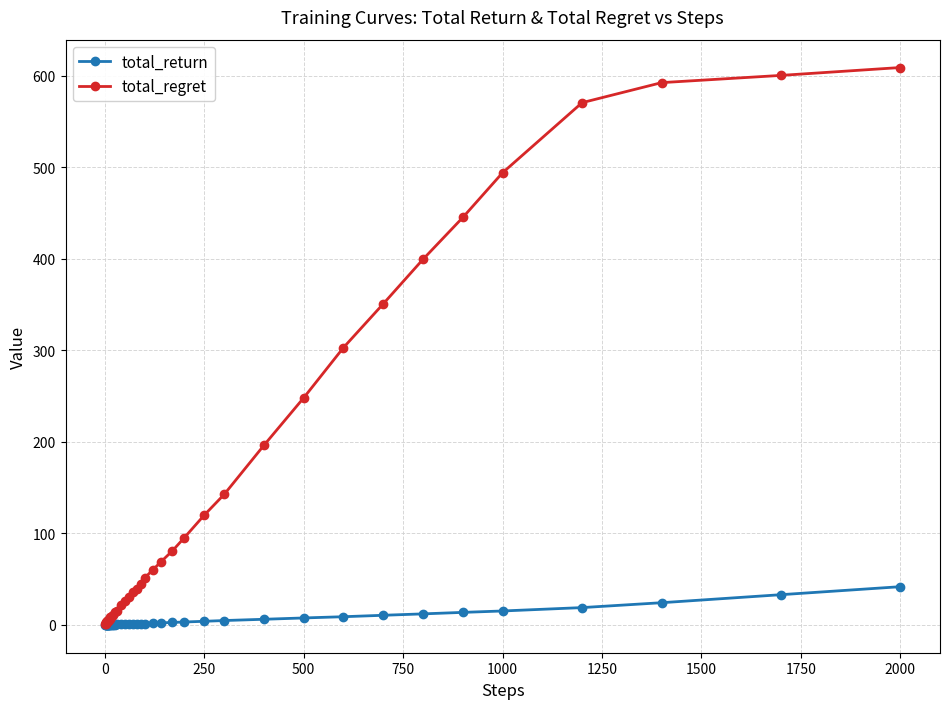

Rank the series by their maximum value, from highest to lowest.

total_regret, total_return